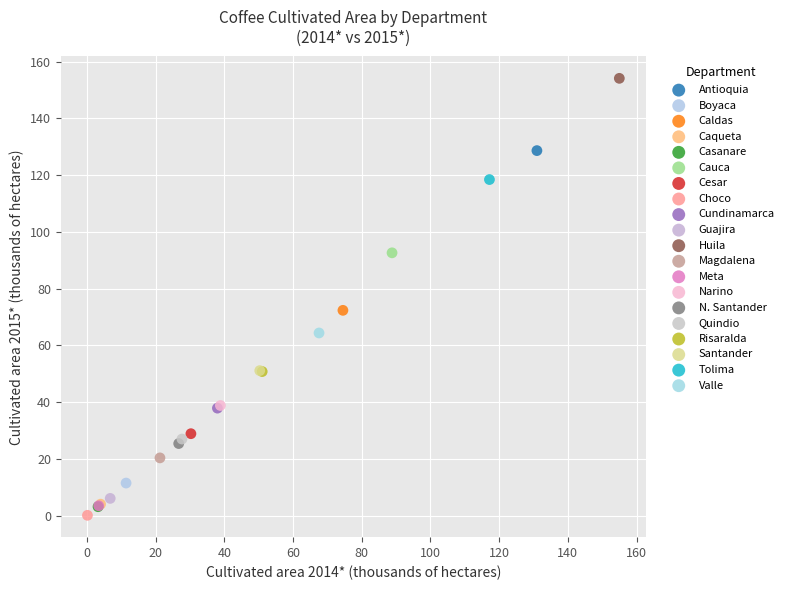

What are all the series names shown in the legend?

Antioquia, Boyaca, Caldas, Caqueta, Casanare, Cauca, Cesar, Choco, Cundinamarca, Guajira, Huila, Magdalena, Meta, Narino, N. Santander, Quindio, Risaralda, Santander, Tolima, Valle